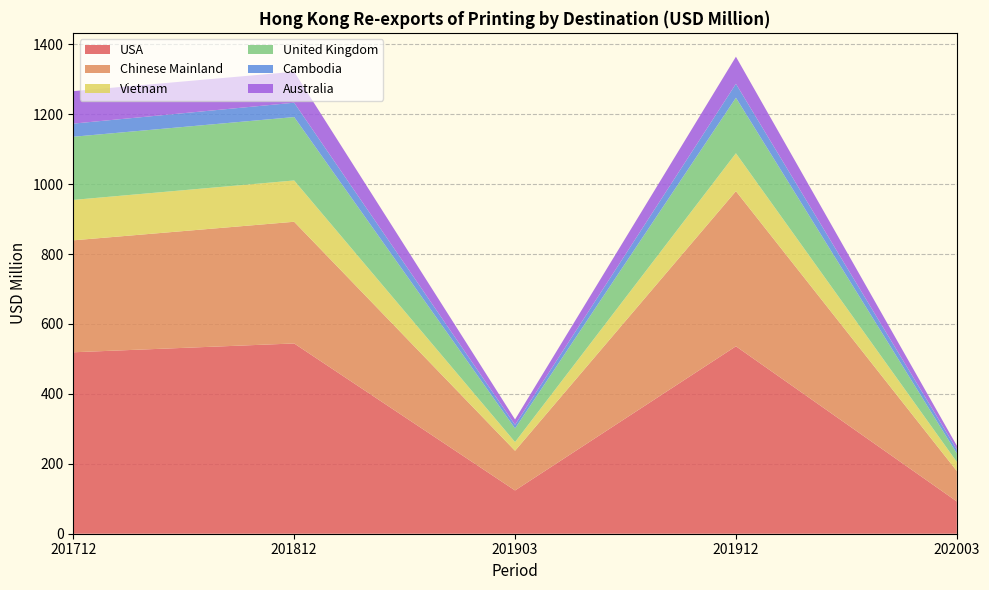

Reading left to right, transcribe all the data shown in this chart.

USA: 201712=519.0	201812=544.2	201903=123.8	201912=536.1	202003=92.3
Chinese Mainland: 201712=320.2	201812=348.1	201903=113.5	201912=443.7	202003=87.1
Vietnam: 201712=115.6	201812=118.1	201903=24.9	201912=108.4	202003=25.9
United Kingdom: 201712=180.7	201812=181.3	201903=39.0	201912=158.7	202003=24.5
Cambodia: 201712=37.6	201812=41.1	201903=10.4	201912=39.9	202003=11.2
Australia: 201712=92.9	201812=88.6	201903=15.2	201912=77.5	202003=10.8